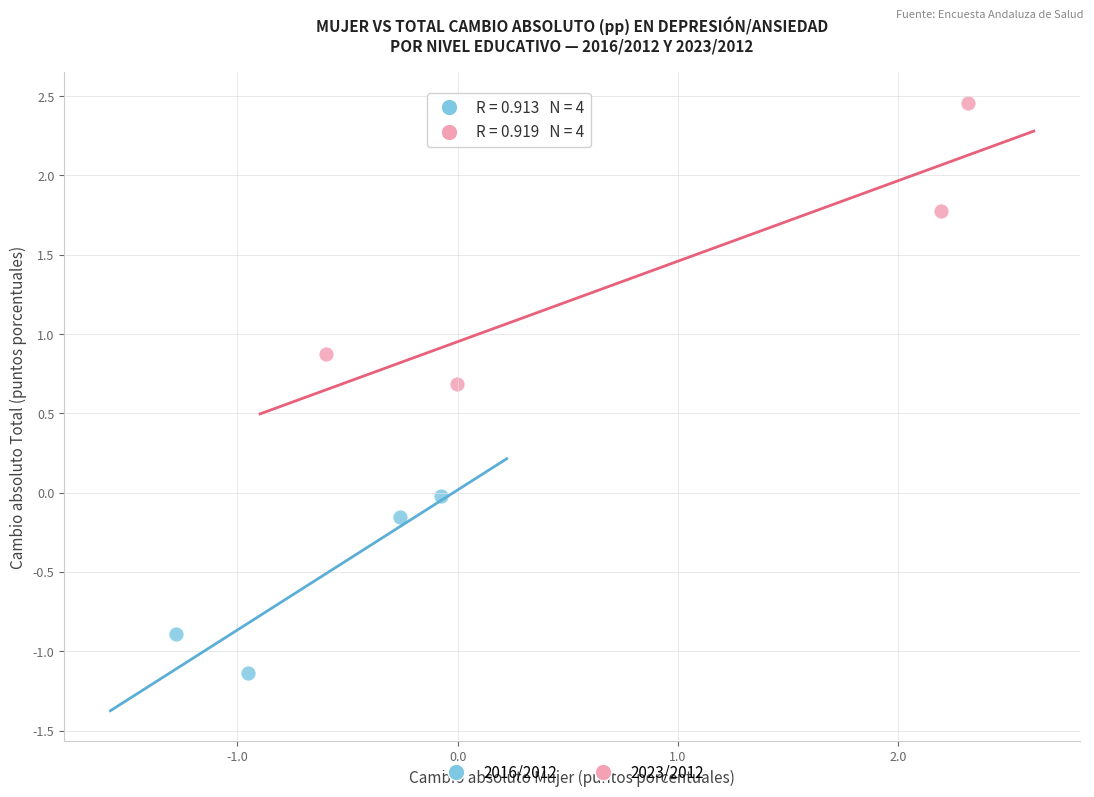

Which series contains the lowest Y value?

2016/2012